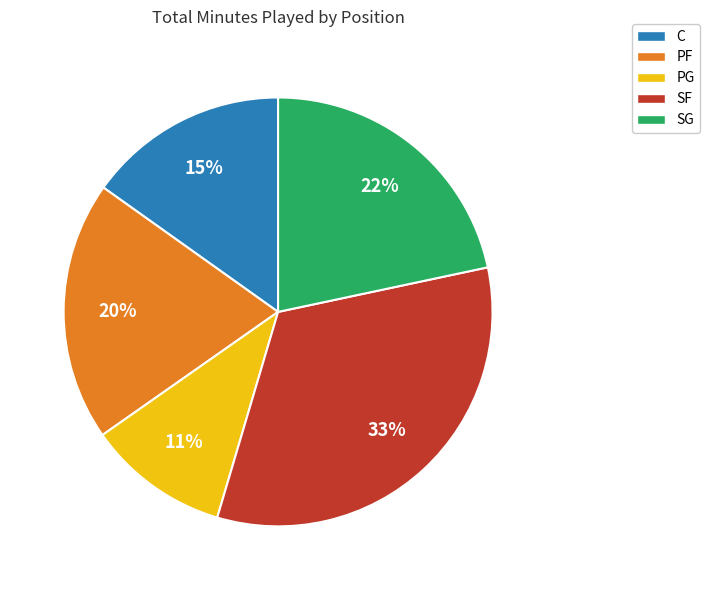

What is the ratio of the value at PG to the value at C?

0.7